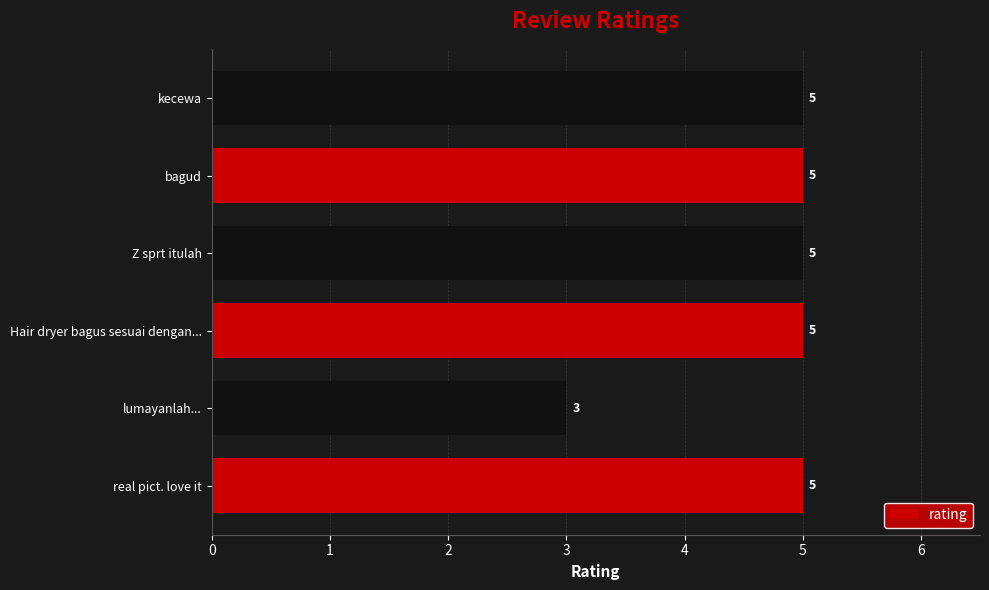

Reading bottom to top, transcribe all the data shown in this chart.

5	3	5	5	5	5